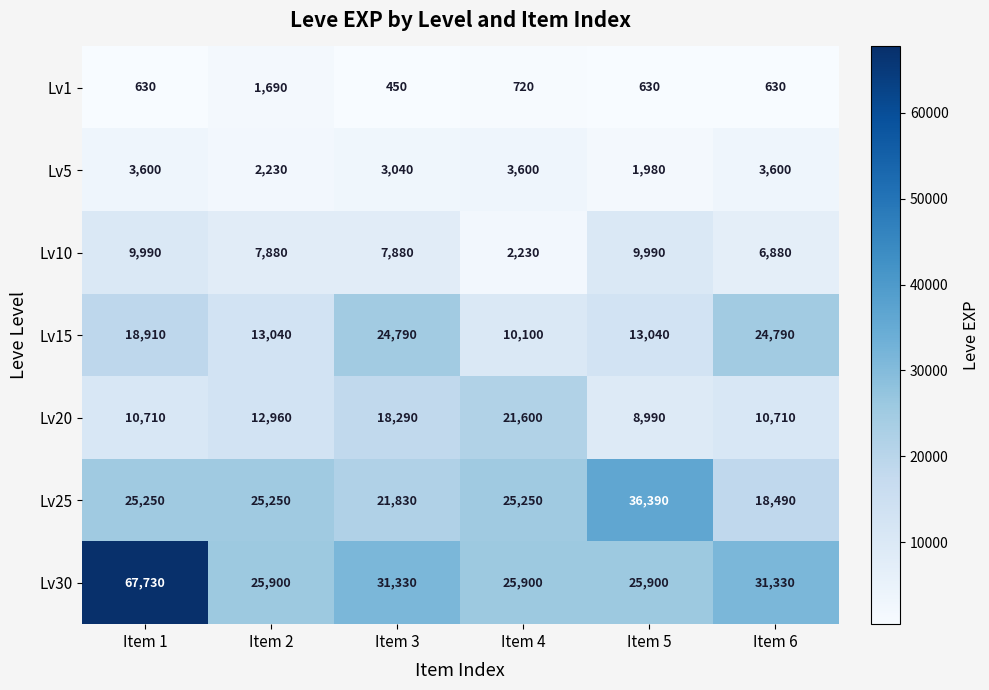

How many data points does each series have?

6